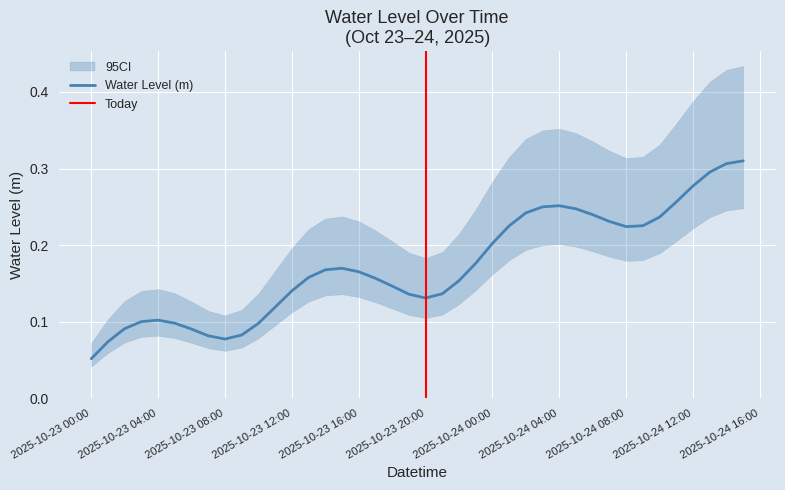

Reading left to right, extract all data points from this chart.

0.1	0.1	0.1	0.1	0.1	0.1	0.1	0.1	0.1	0.1	0.1	0.1	0.1	0.2	0.2	0.2	0.2	0.2	0.1	0.1	0.1	0.1	0.2	0.2	0.2	0.2	0.2	0.2	0.3	0.2	0.2	0.2	0.2	0.2	0.2	0.3	0.3	0.3	0.3	0.3